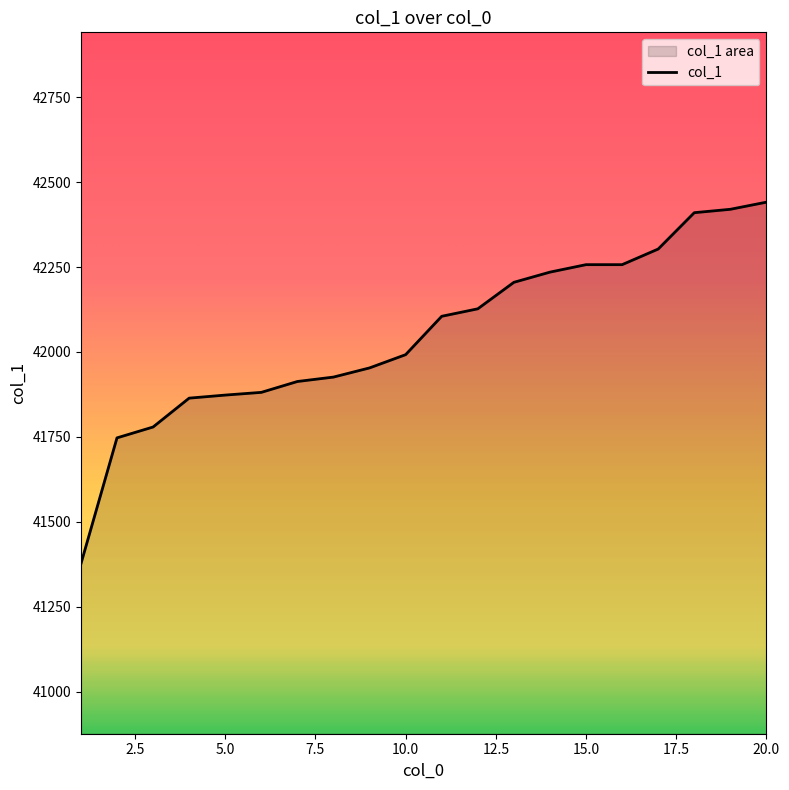

List the labels in order of value, largest first.

20, 19, 18, 17, 15, 16, 14, 13, 12, 11, 10, 9, 8, 7, 6, 5, 4, 3, 2, 1